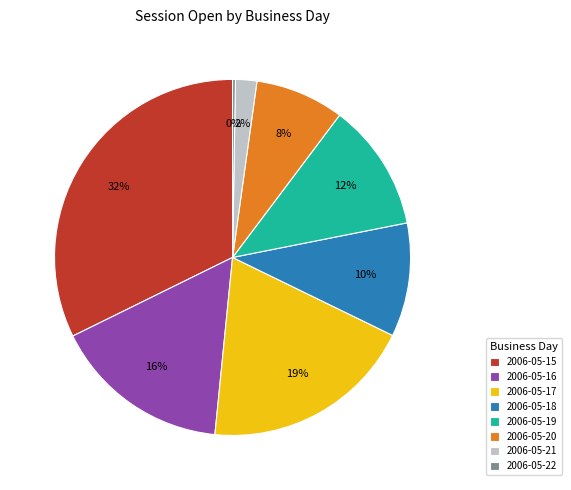

To the nearest percent, what is the combined percentage of 2006-05-15 and 2006-05-19?

44%